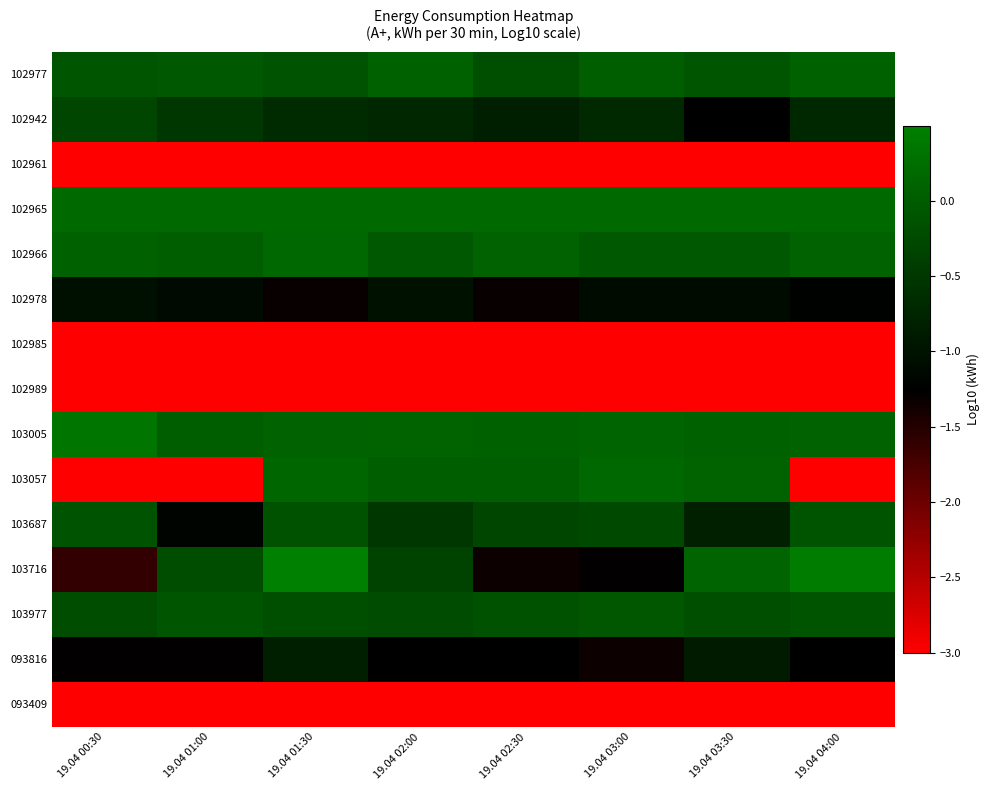

Which category has the highest value across all series?

19.04 01:30